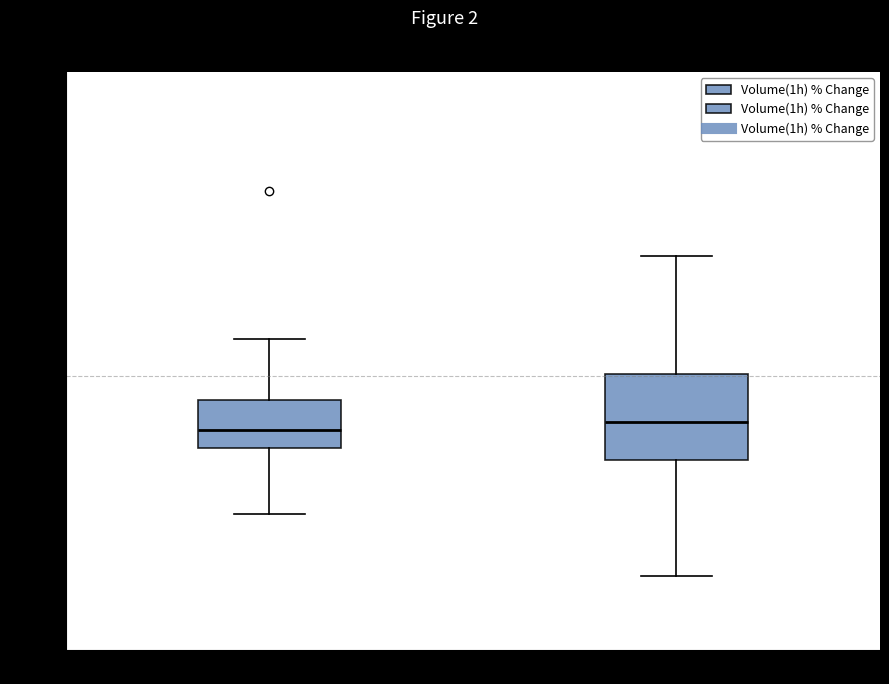

Reading left to right, read every box against the y-axis: the position of its median line, the range the box covers, and the ends of its whiskers. The values are not printed on the chart, so give them approximately, as read against the axis.

first 20 coins: median -3.5, box -5.0 to -1.5, whiskers -9.5 to 2.5
last 20 coins: median -3.0, box -5.5 to 0.0, whiskers -13.5 to 8.0